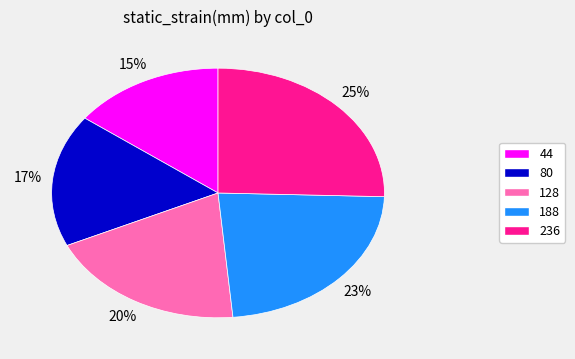

How many segments does this pie chart have?

5